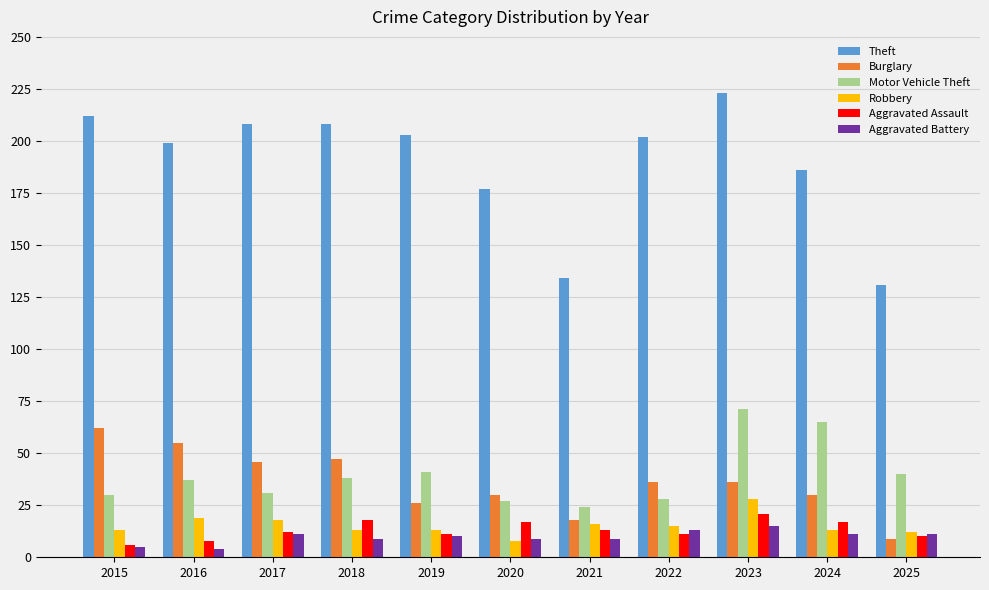

Read the Burglary value at 2017, to the nearest 10.

50